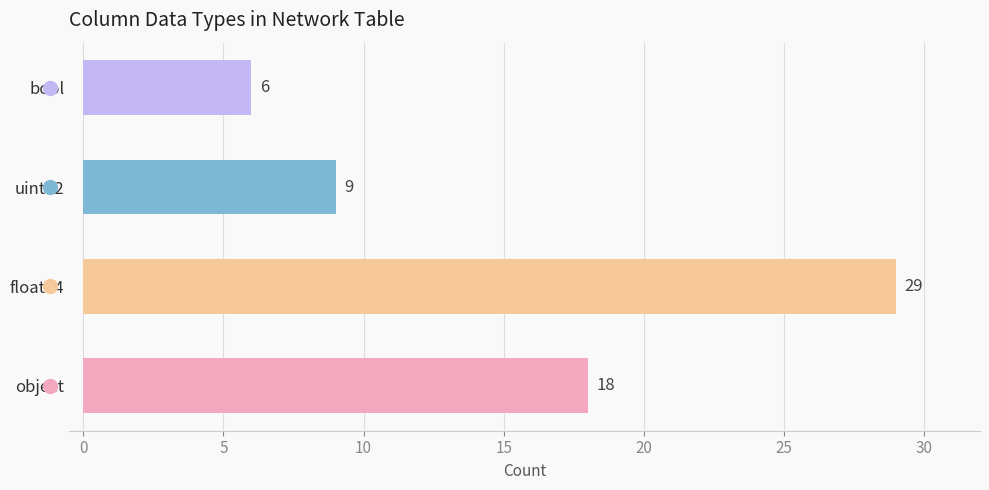

List the labels in order of value, largest first.

float64, object, uint32, bool